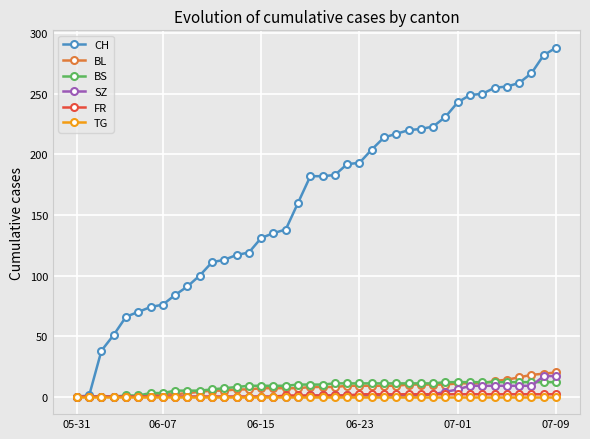

What is the highest value of the BS series?

12